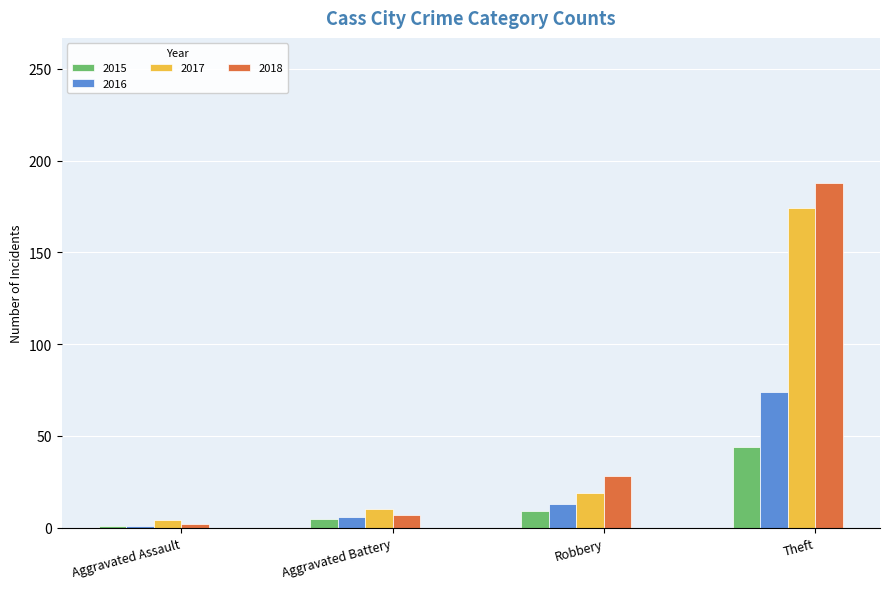

Which series changed the most between Aggravated Assault and Aggravated Battery?

2017